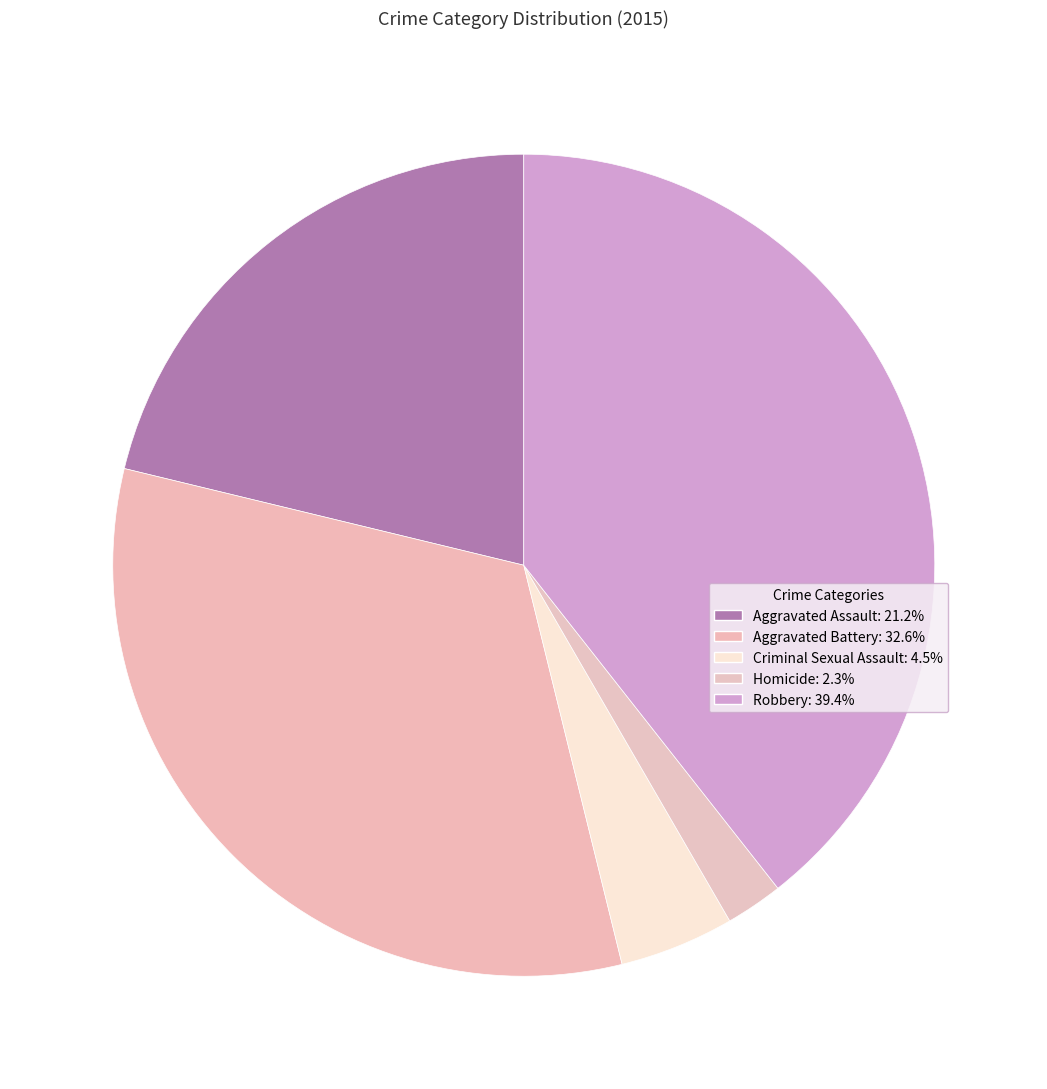

Does any single category account for the majority?

No